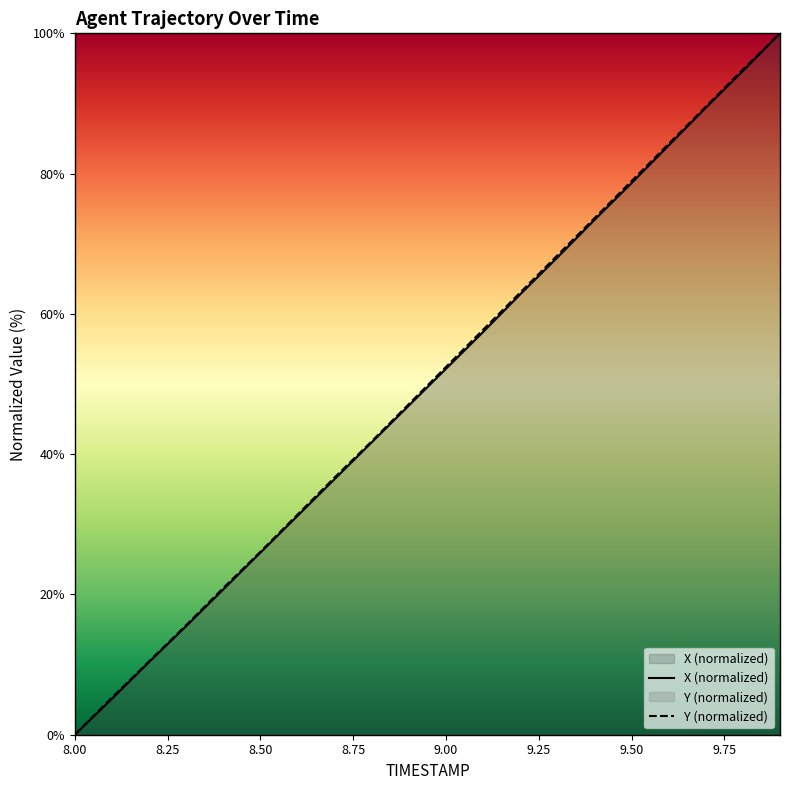

True or false: X and Y intersect in this chart.

False